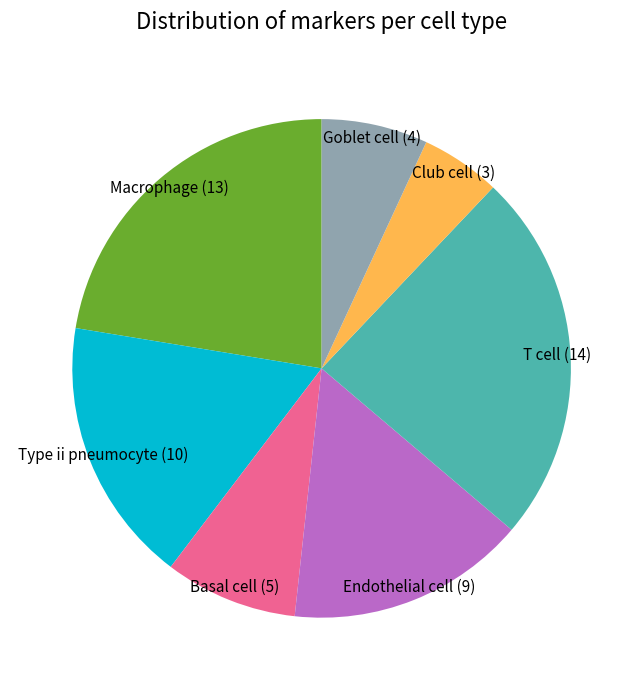

Is there any slice that represents more than half of the pie?

No